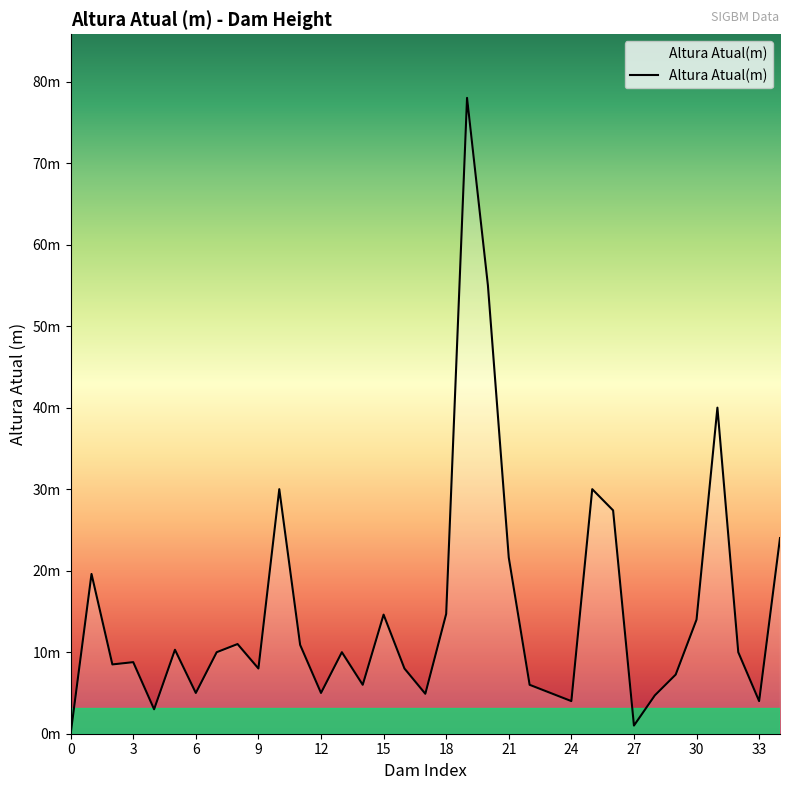

Does the chart display data point markers on the line(s)?

No